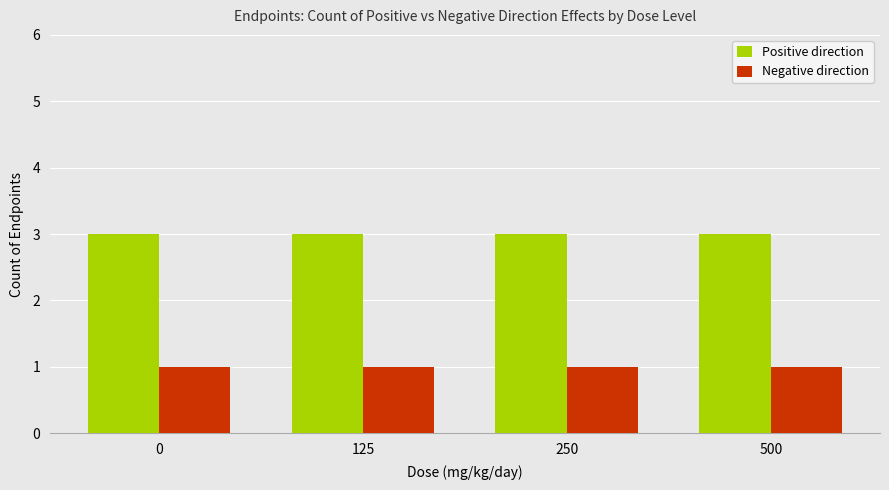

At how many categories does at least one series exceed 1?

4